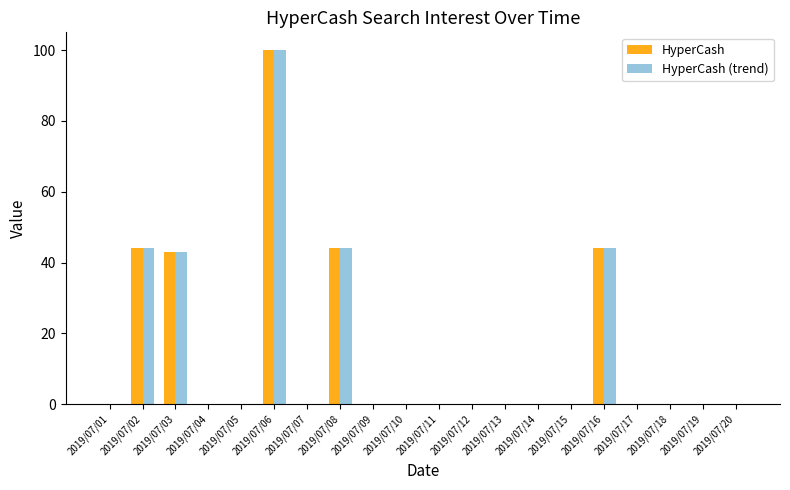

At which category is the sum across all series the highest?

2019/07/06